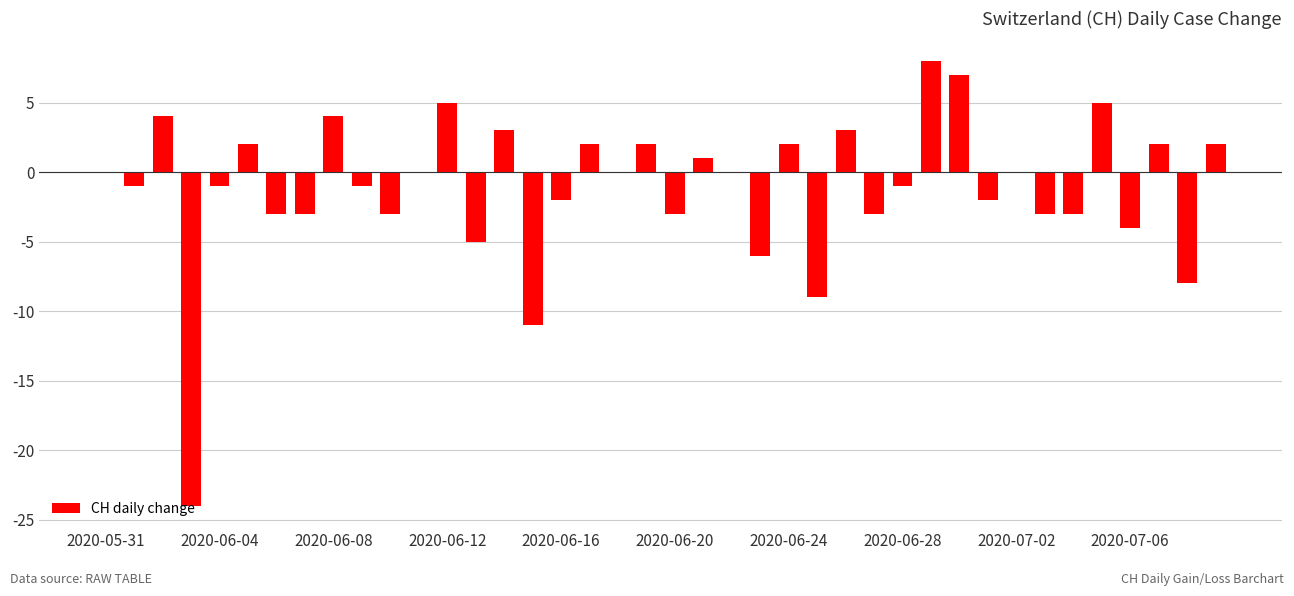

What is the sum of all values?

-44